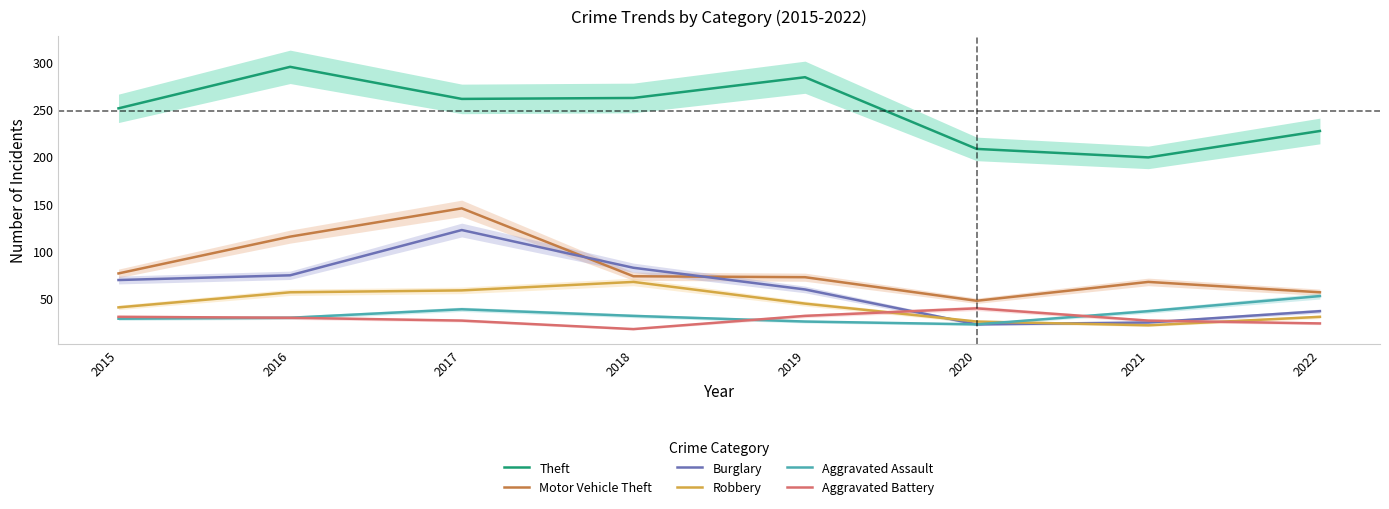

At which label does Aggravated Assault first exceed 31?

2017